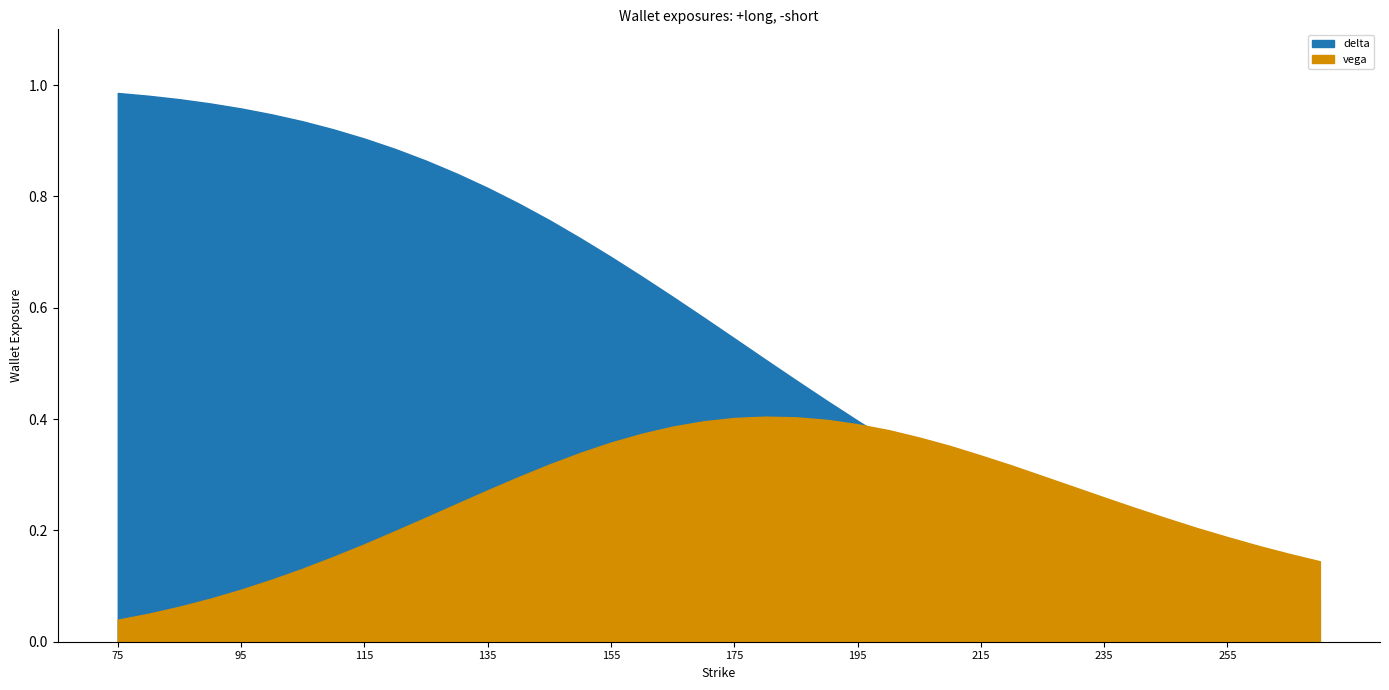

What is the difference between the maximum and minimum values in the delta series?

0.9